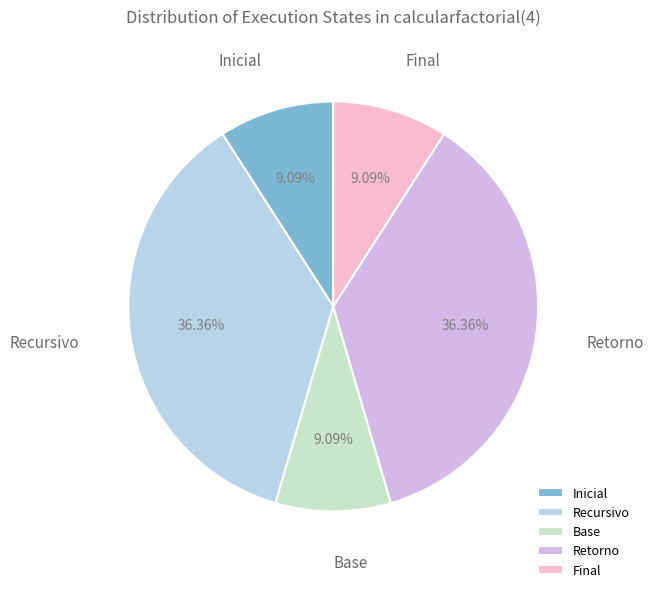

True or false: Recursivo accounts for 29% of the total.

False